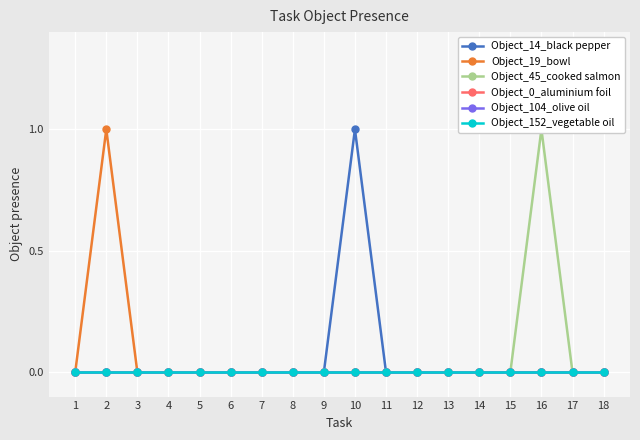

Rank the series at 17 from lowest to highest value.

Object_14_black pepper, Object_19_bowl, Object_45_cooked salmon, Object_0_aluminium foil, Object_104_olive oil, Object_152_vegetable oil